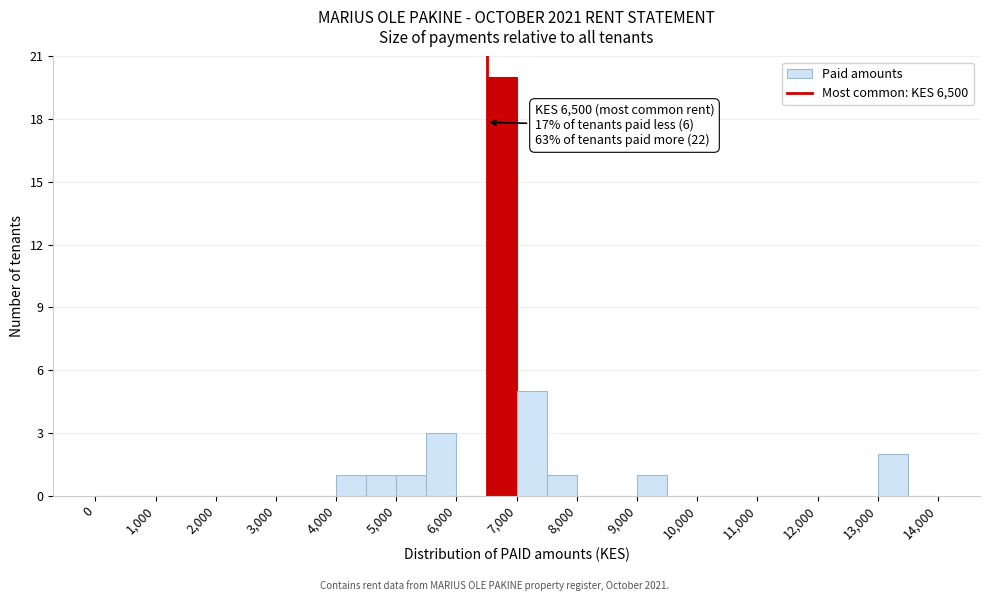

Which range on the x-axis has the tallest bar?

6500 to 7000